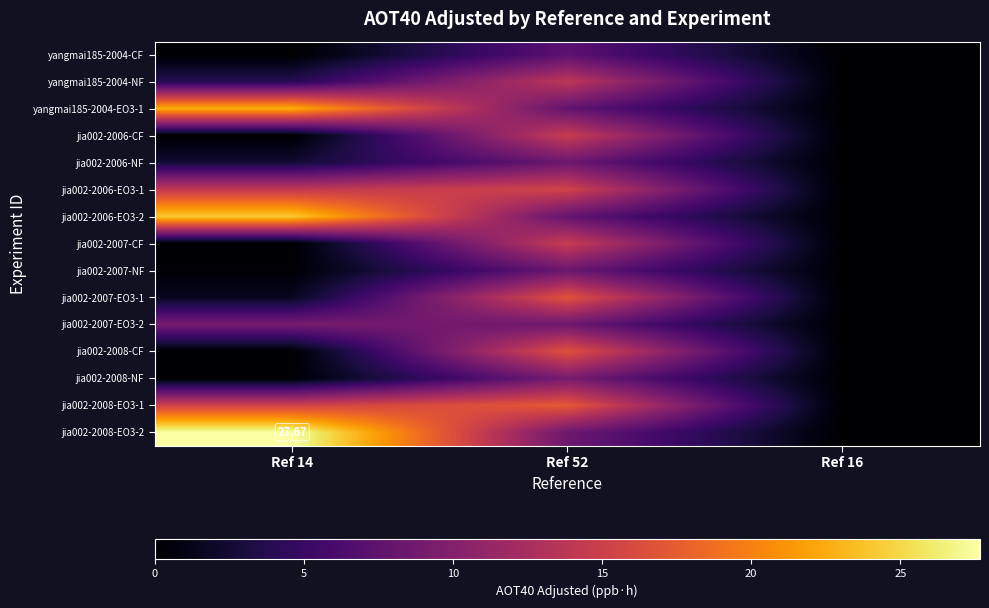

Which label corresponds to the largest value in the chart?

Ref 14